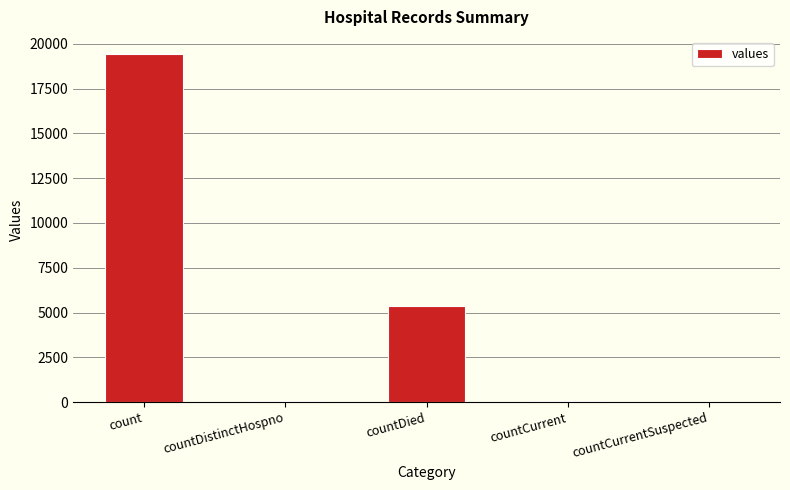

What is the change in value from countDied to countCurrentSuspected?

-5357